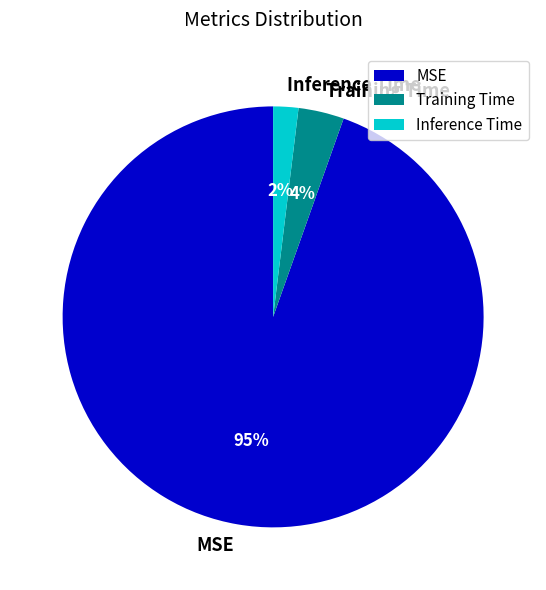

To the nearest percent, what is the combined percentage of MSE and Training Time?

98%